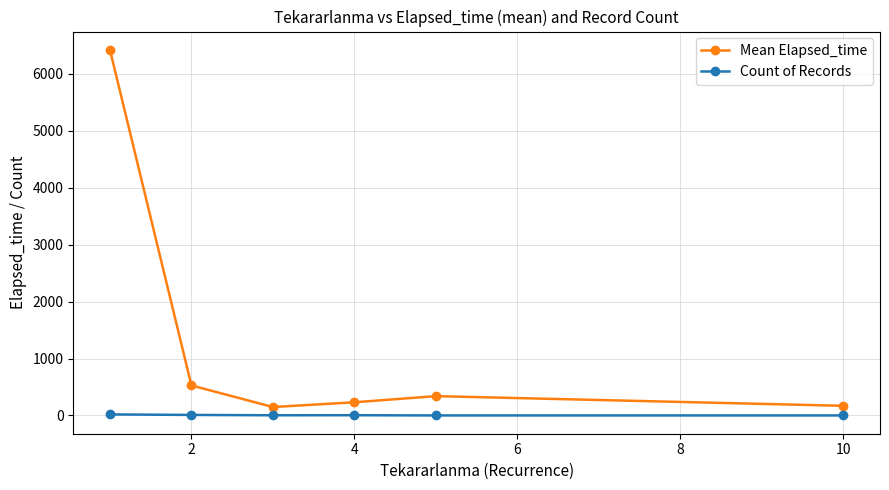

True or false: Mean Elapsed_time and Count of Records intersect in this chart.

False